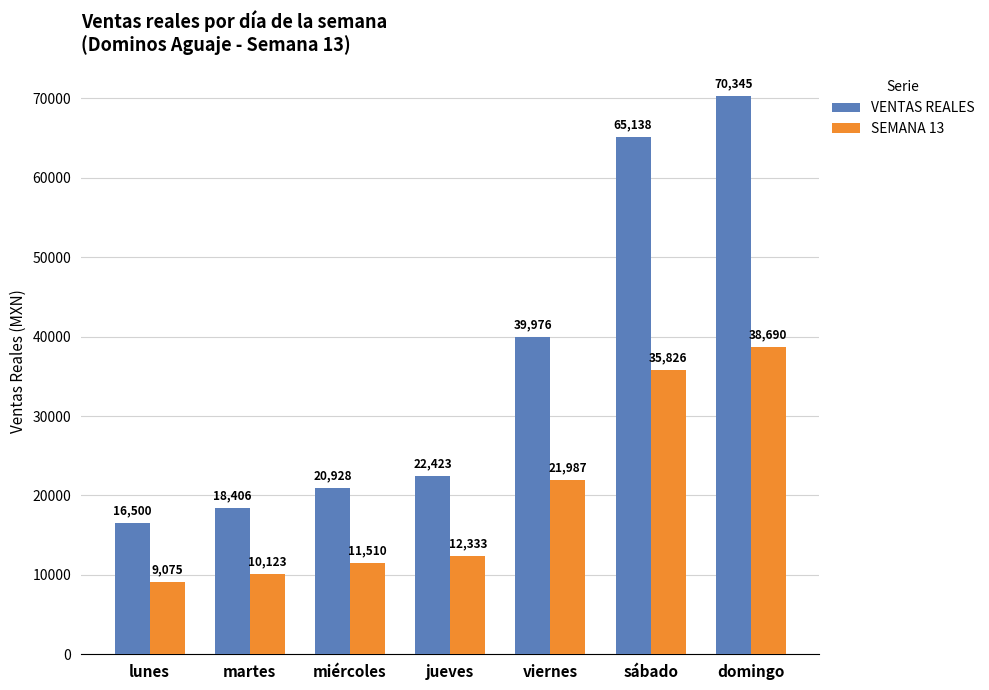

Read the VENTAS REALES value at miércoles.

20928.0